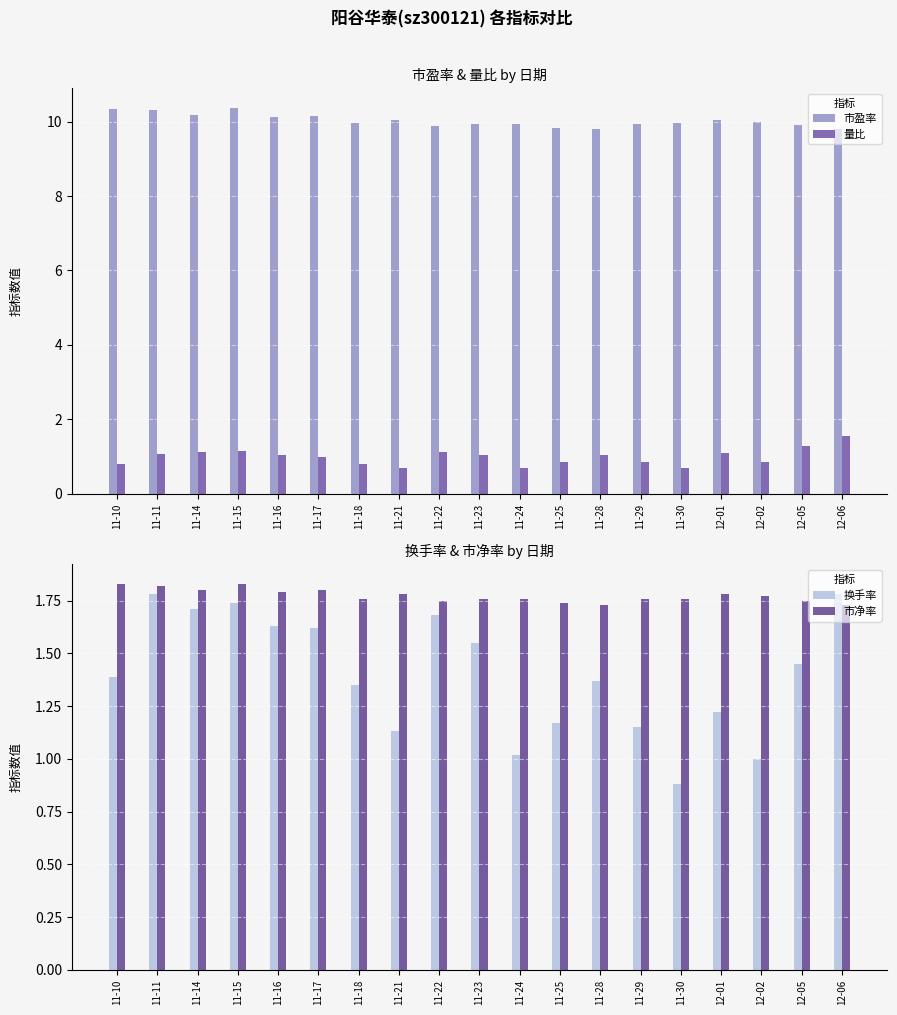

Is it true that 市盈率 equals 10.3 at 11-11?

True